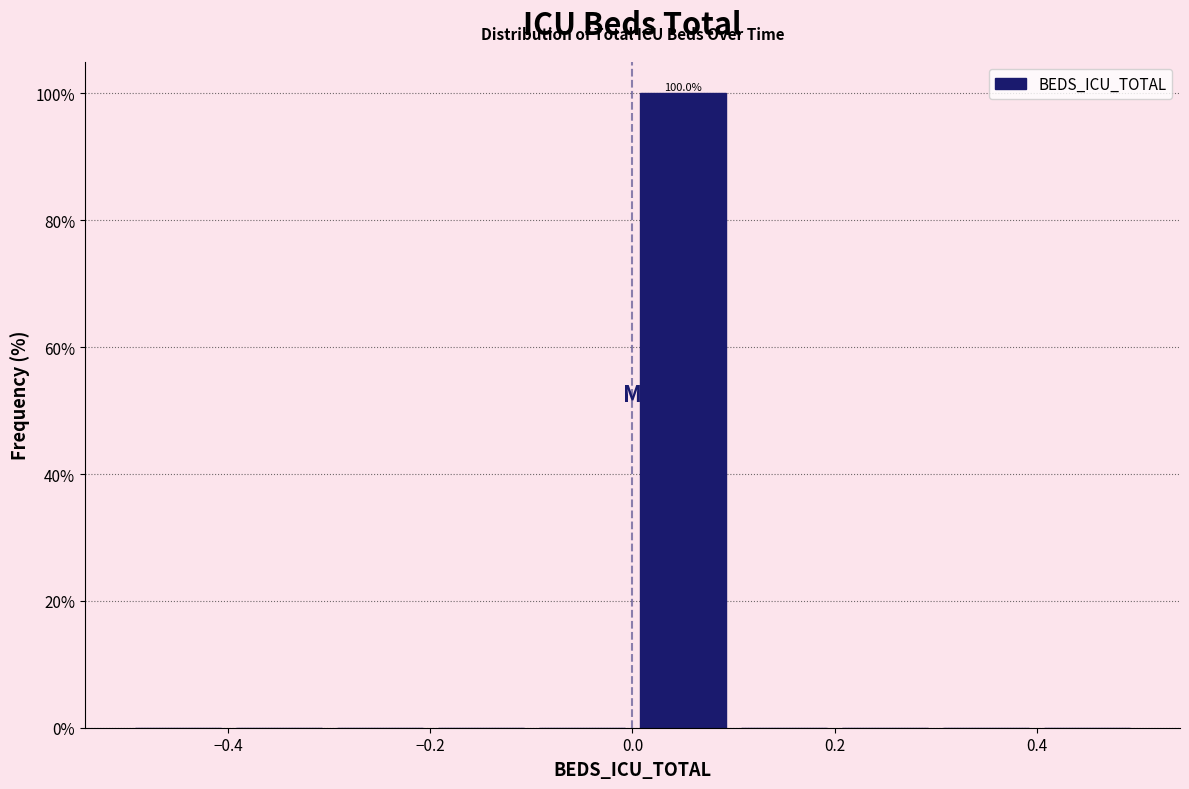

Over which range of the x-axis is the bar tallest?

0.0 to 0.1